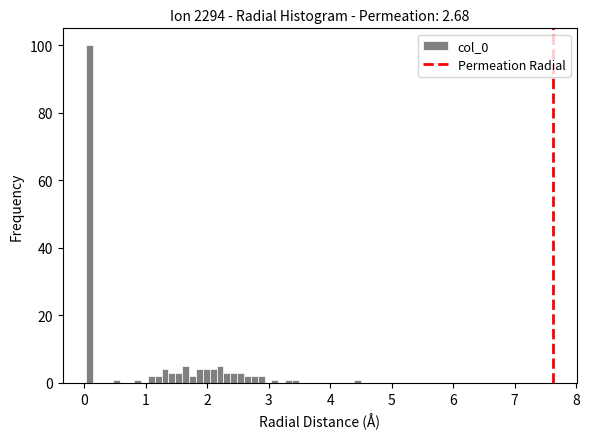

Read against the x-axis, roughly where is the centre of the tallest bar?

0.1